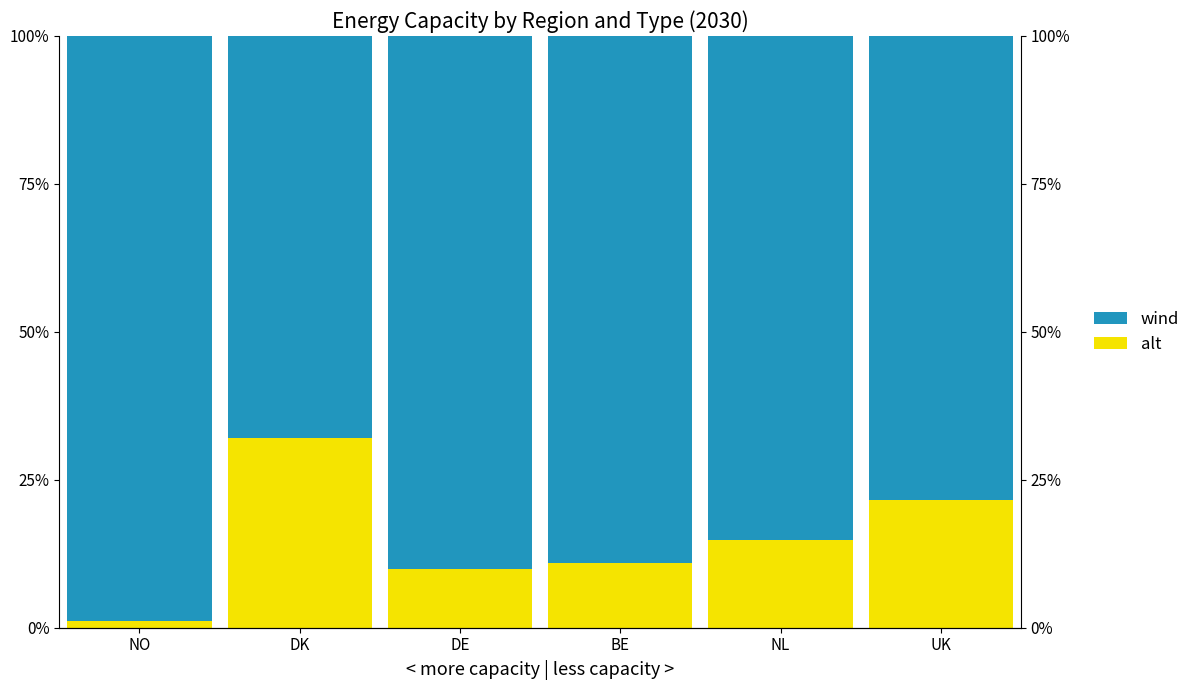

List the series in order of their peak value, lowest first.

alt, wind